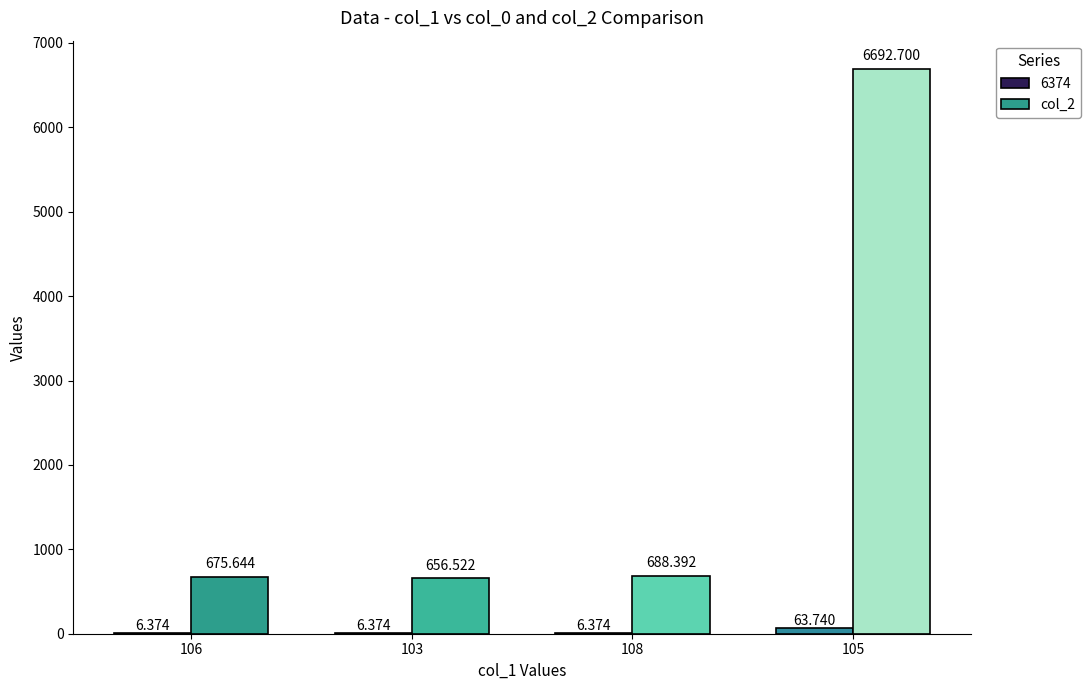

Does the chart contain stacked bars?

No